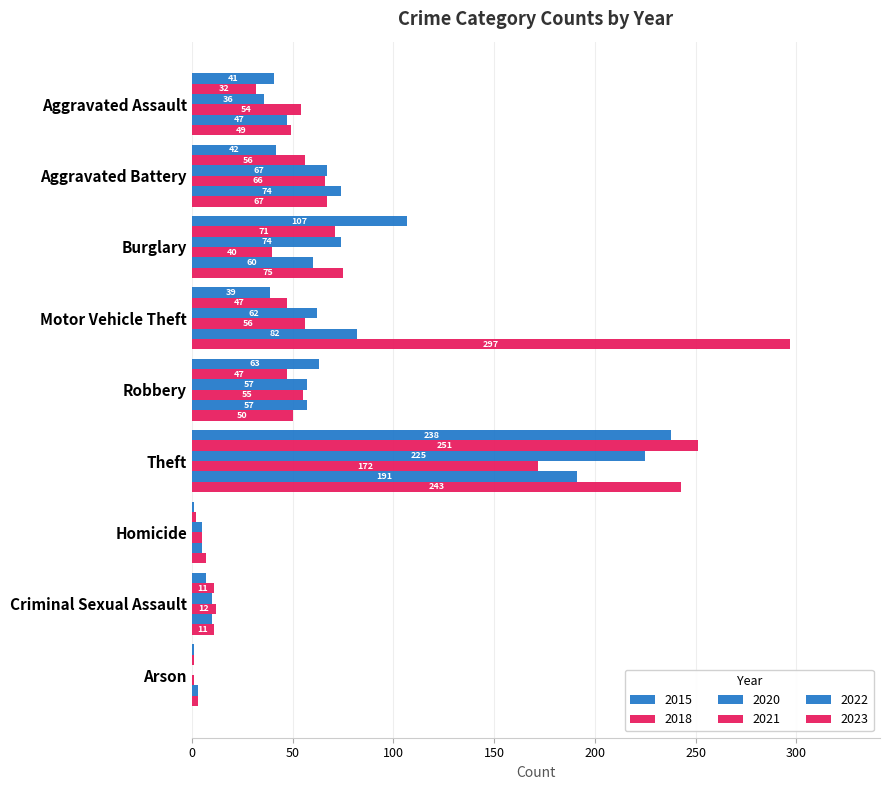

What is the label of the 1st bar from the left?

Aggravated Assault